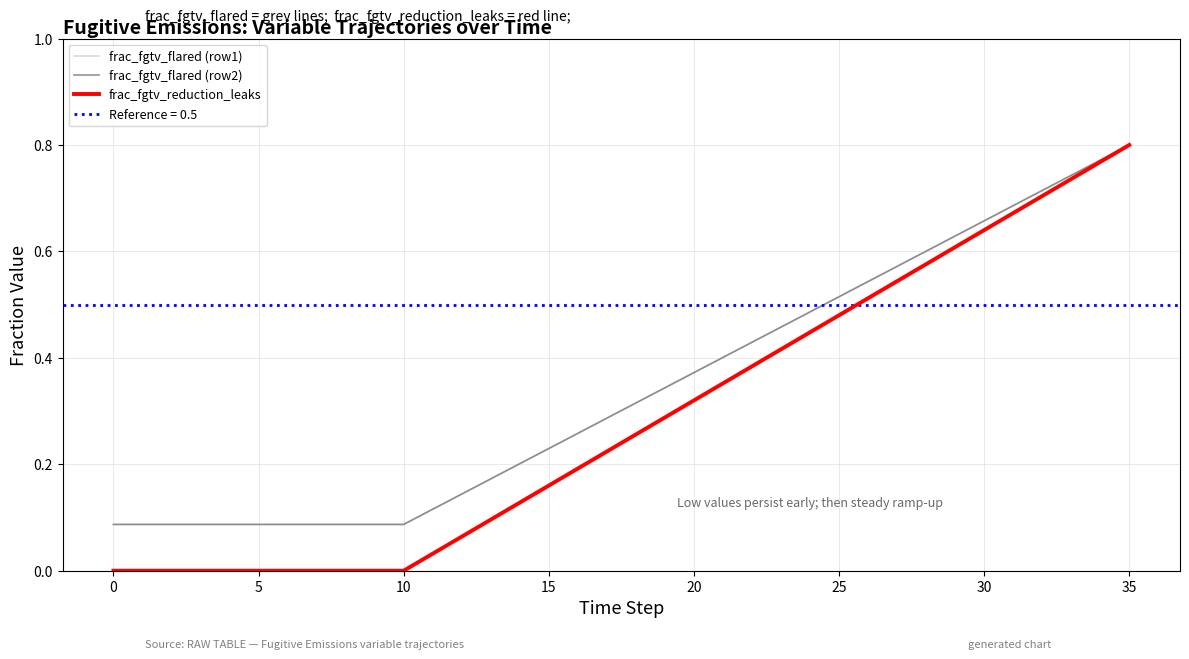

Which series has the largest total across all categories?

frac_fgtv_flared (row1)